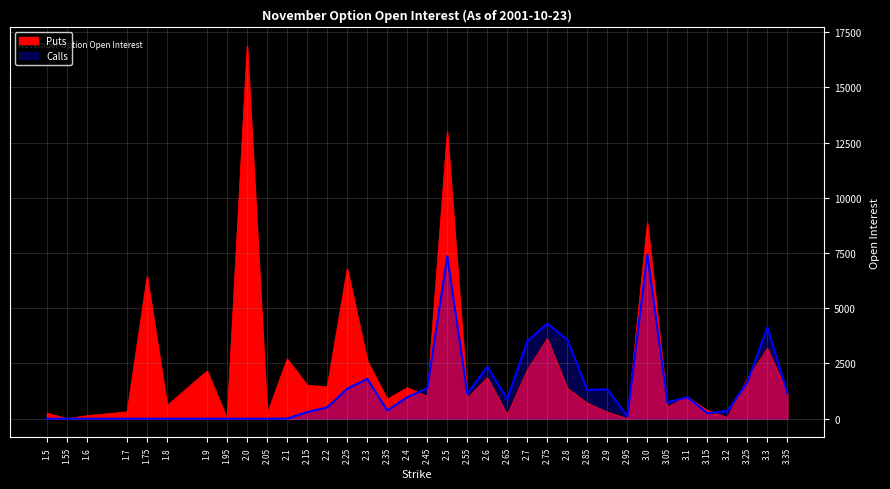

Does the chart have visible grid lines?

Yes